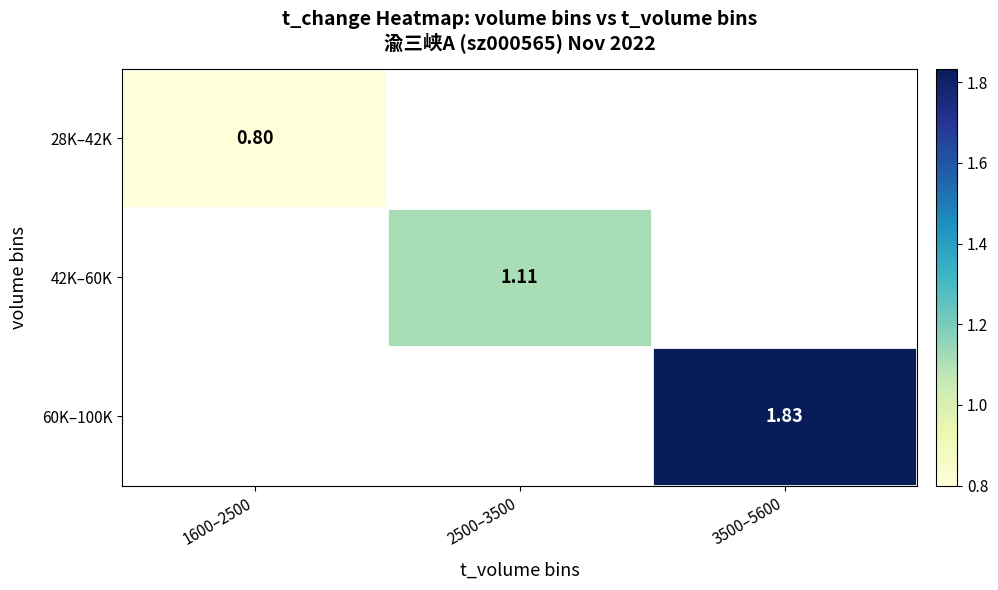

At which label is 28K–42K closest to 0?

1600–2500